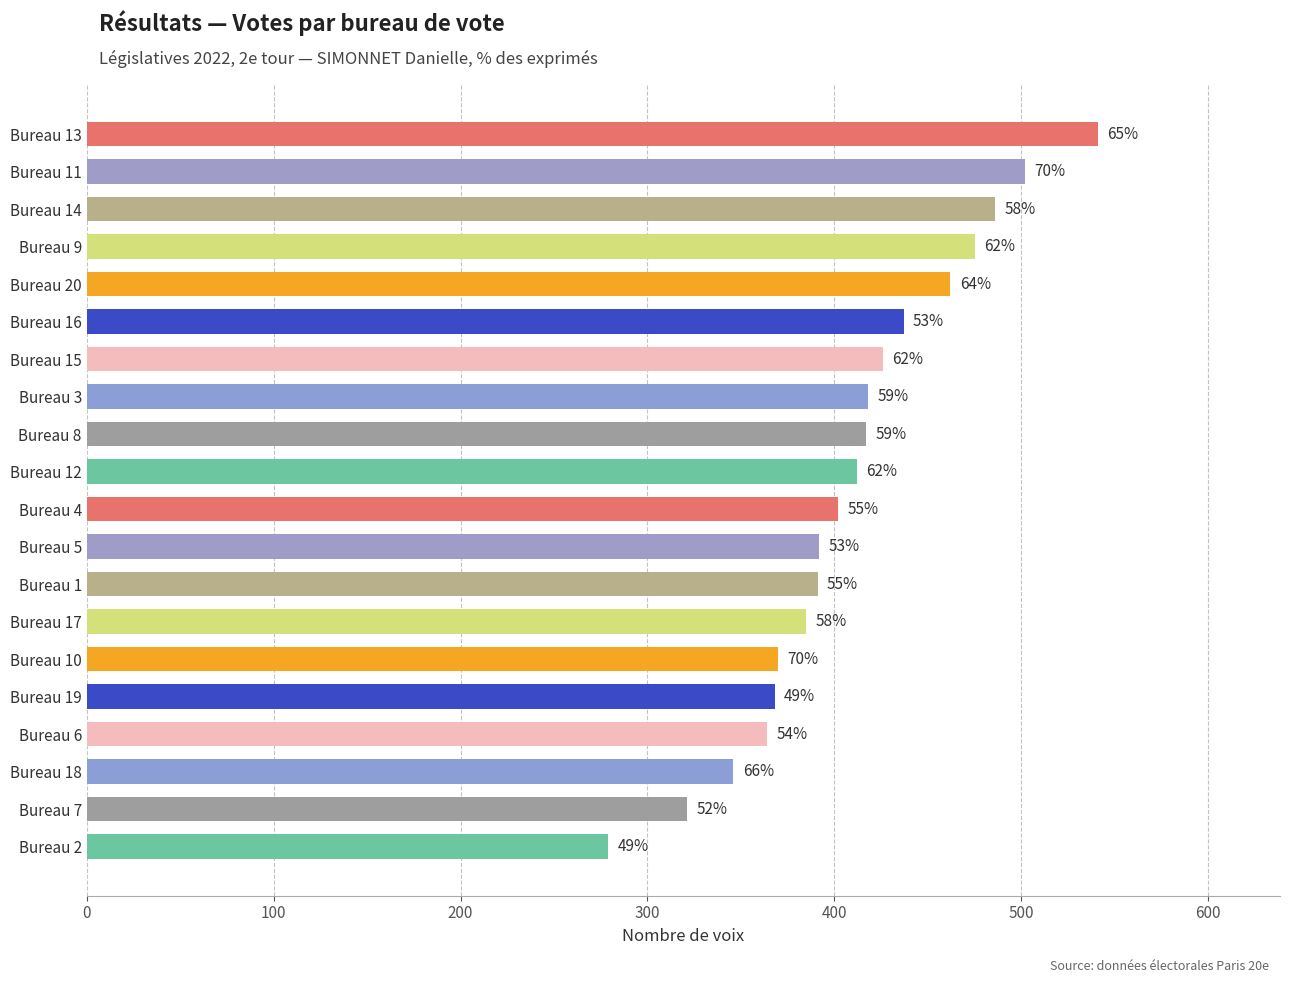

How many bars are there in total?

20